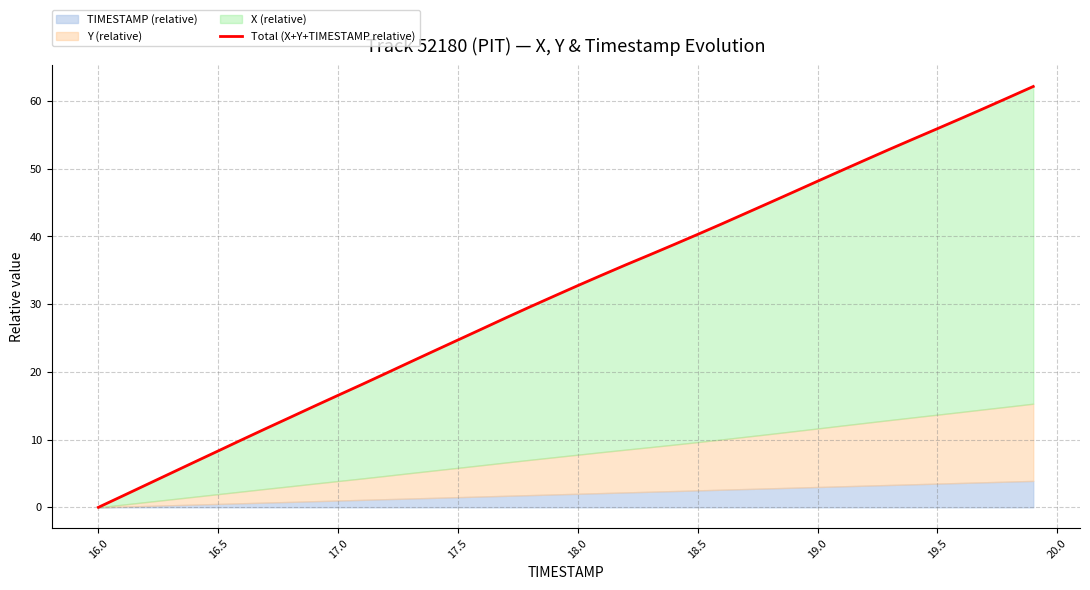

Does the chart display data point markers on the line(s)?

No